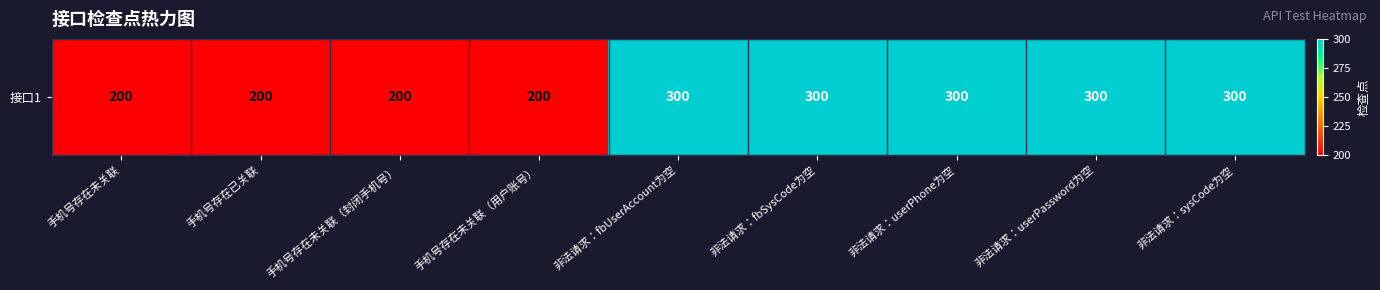

What is the change in value from 手机号存在未关联 to 非法请求：sysCode为空?

+100